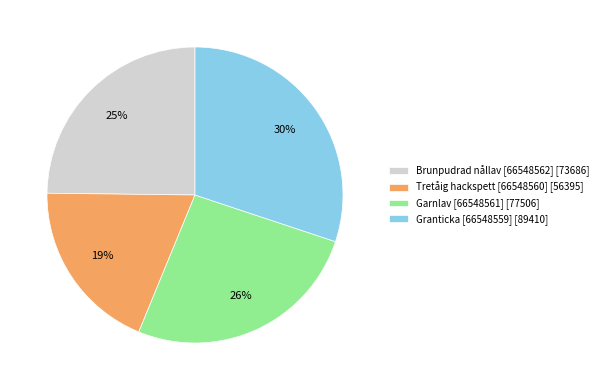

What is the largest slice in the pie chart?

Granticka [66548559]